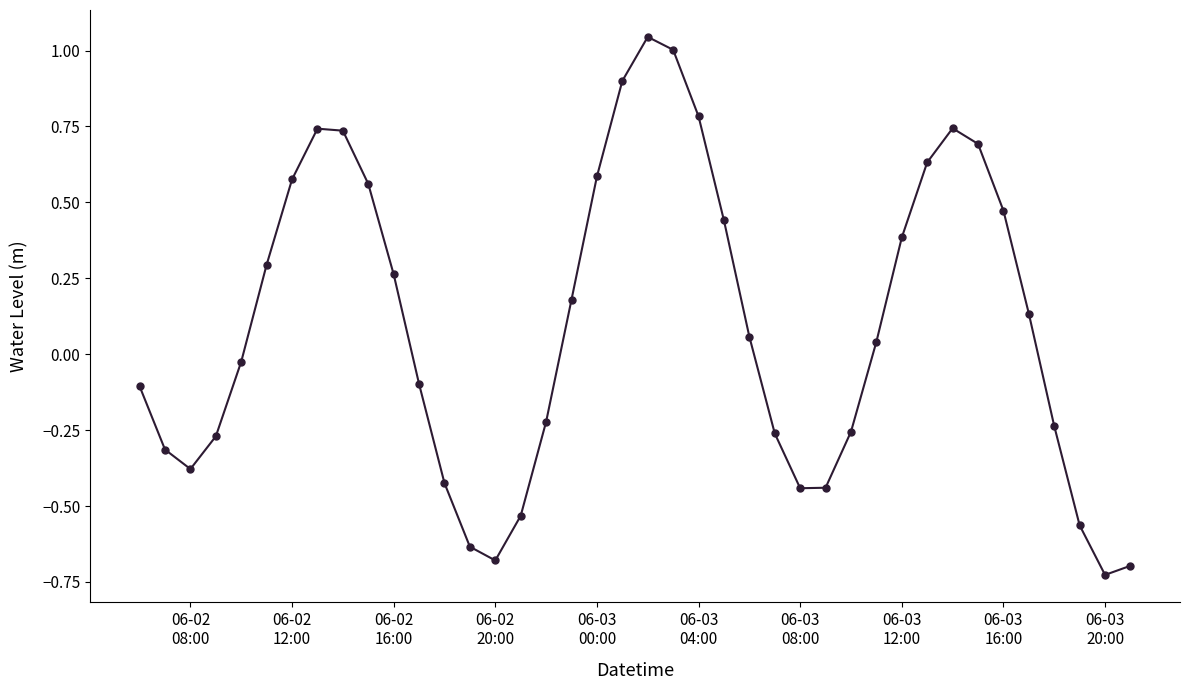

True or false: there are more than 2 points higher than both neighbors.

True